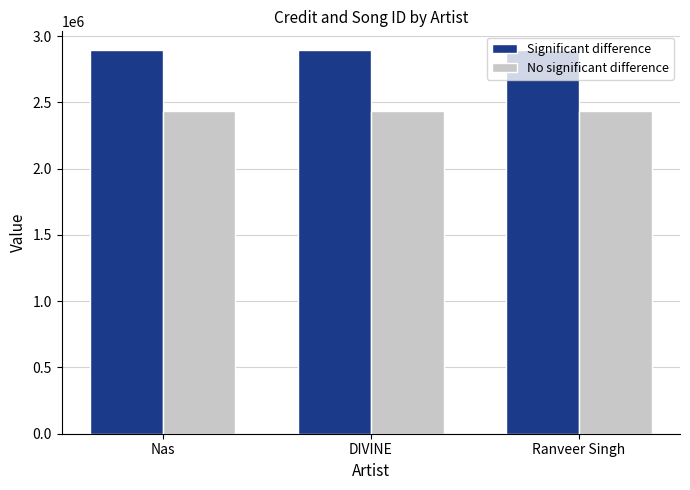

The value of No significant difference at DIVINE is 2437247. True or false?

True